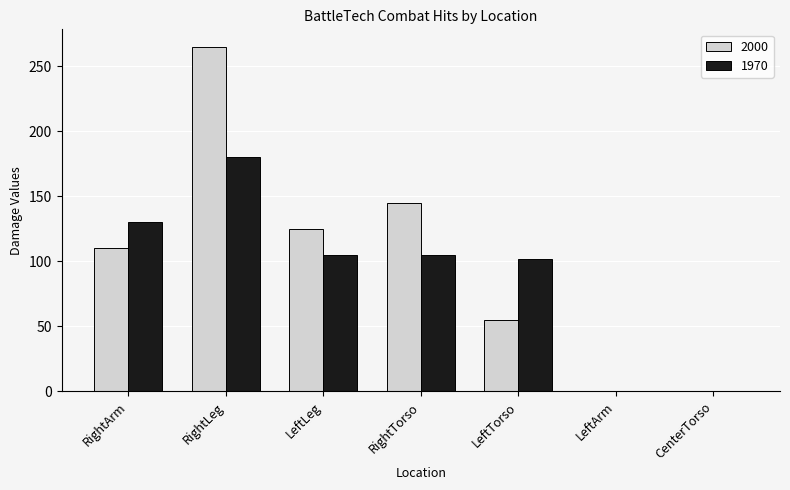

What is the total value across all series at RightArm?

240.0